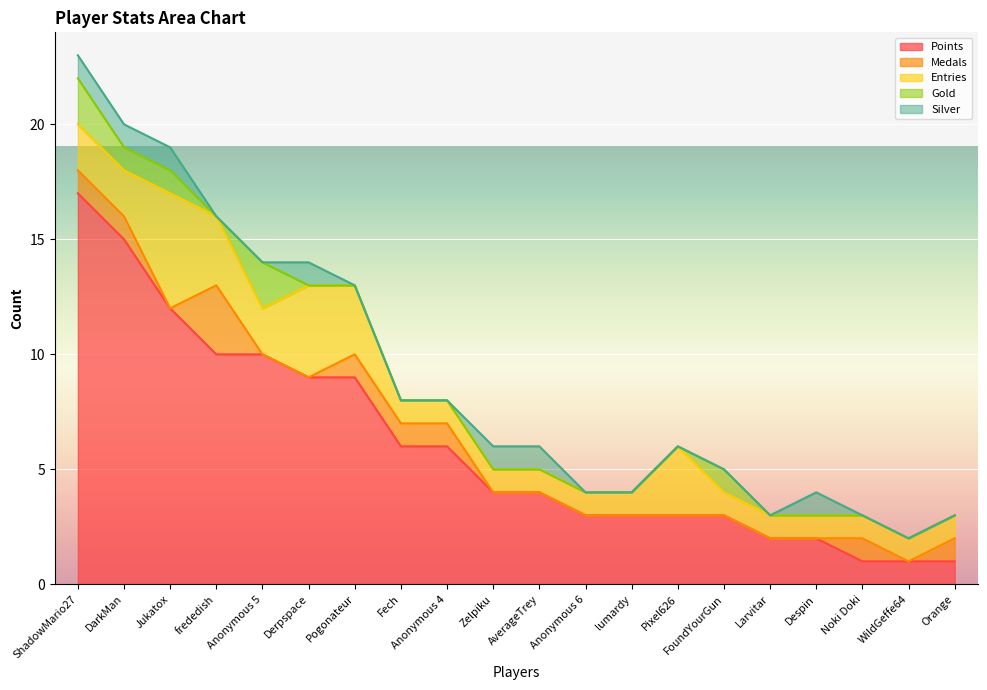

Where is Points nearest to the value 9?

Derpspace